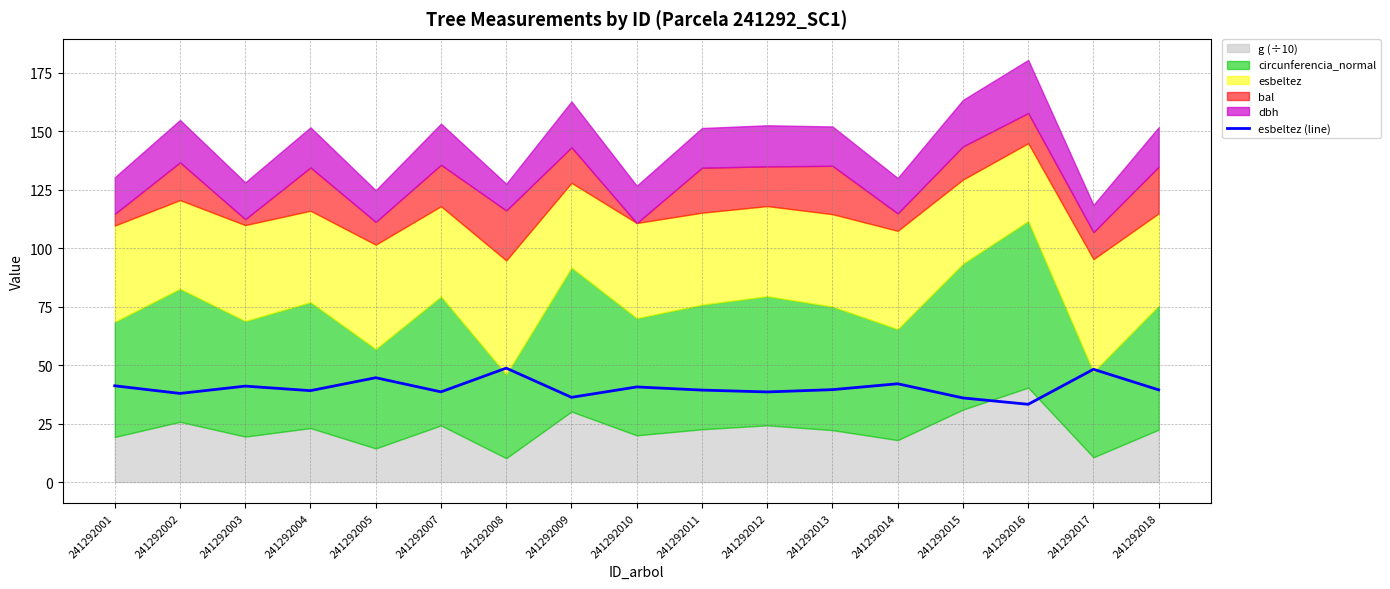

What is the sum of the values at 241292012 and 241292017?

86.7